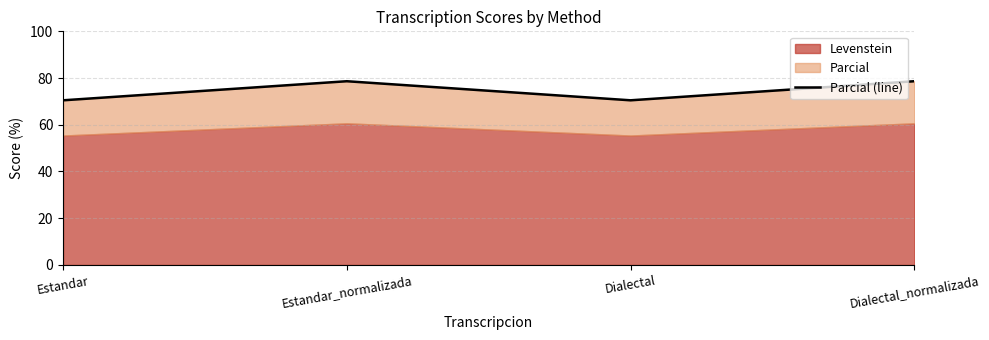

Does the chart have visible grid lines?

Yes